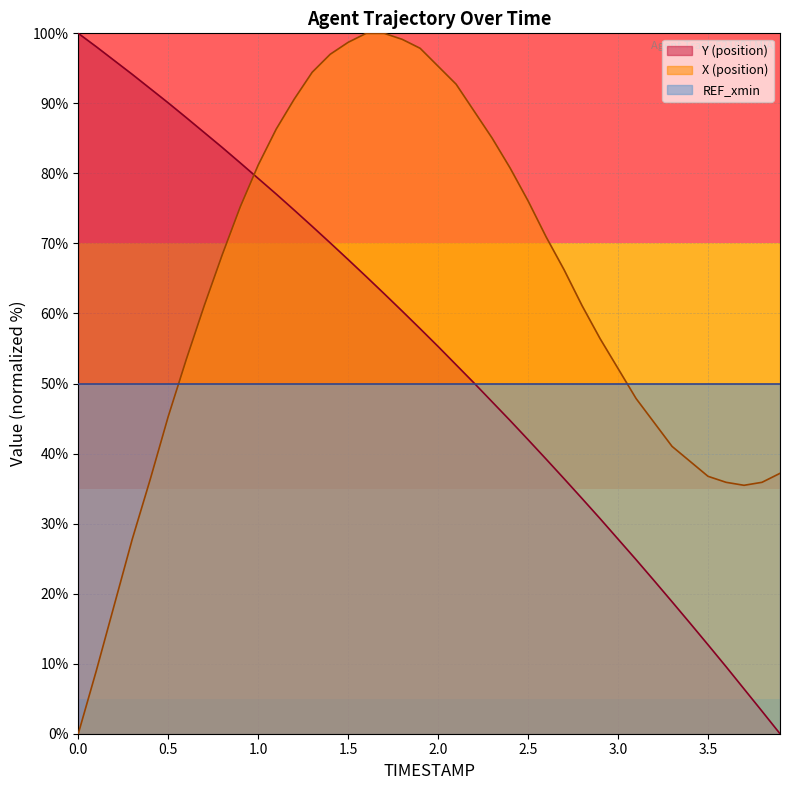

What is the minimum value for REF_xmin?

50.0